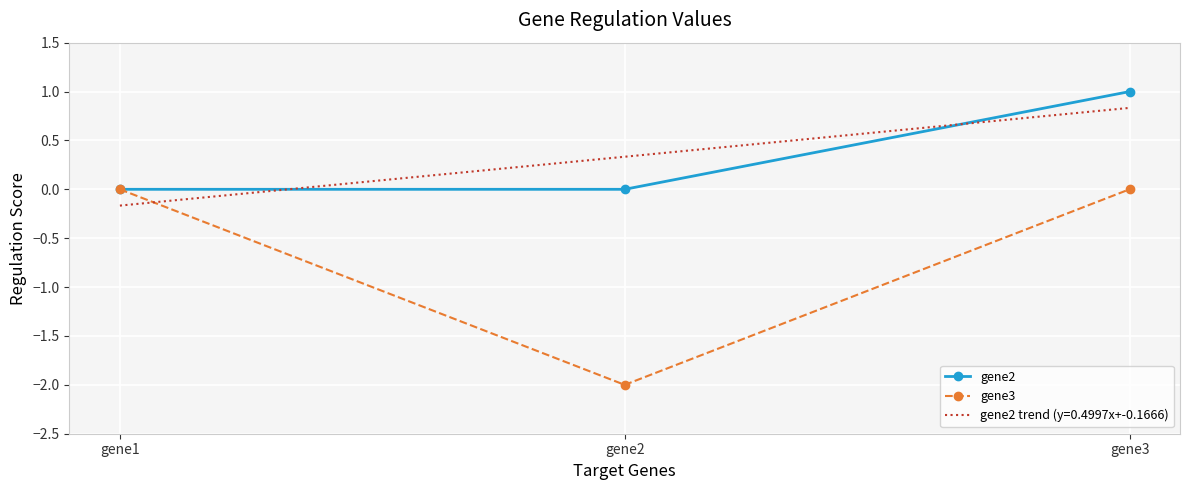

What is the spread (max minus min) of values at gene2?

2.0